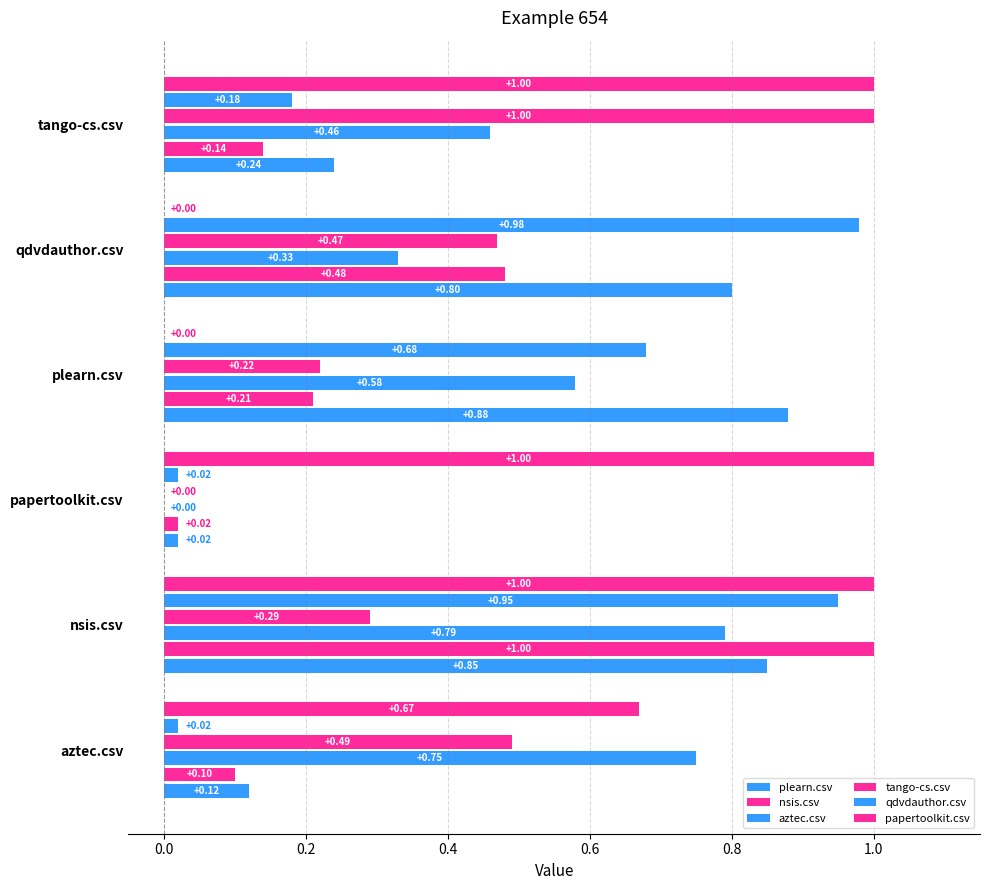

How many distinct data groups are displayed?

6